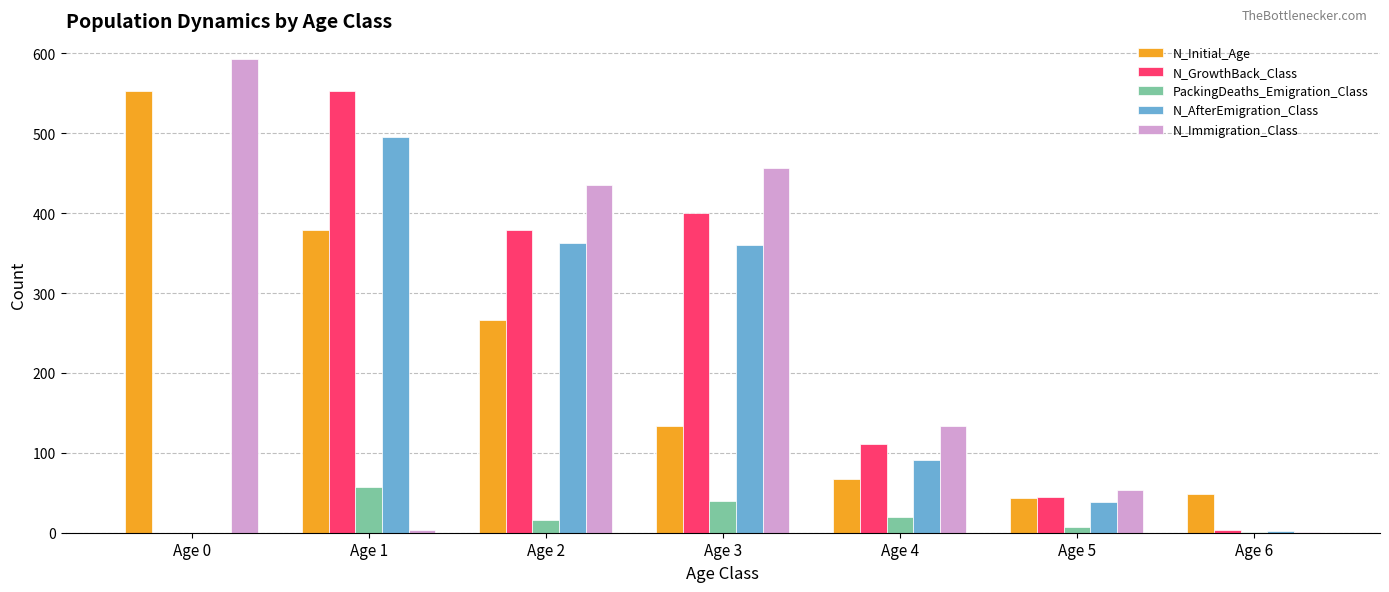

Which series has the largest total across all categories?

N_Immigration_Class